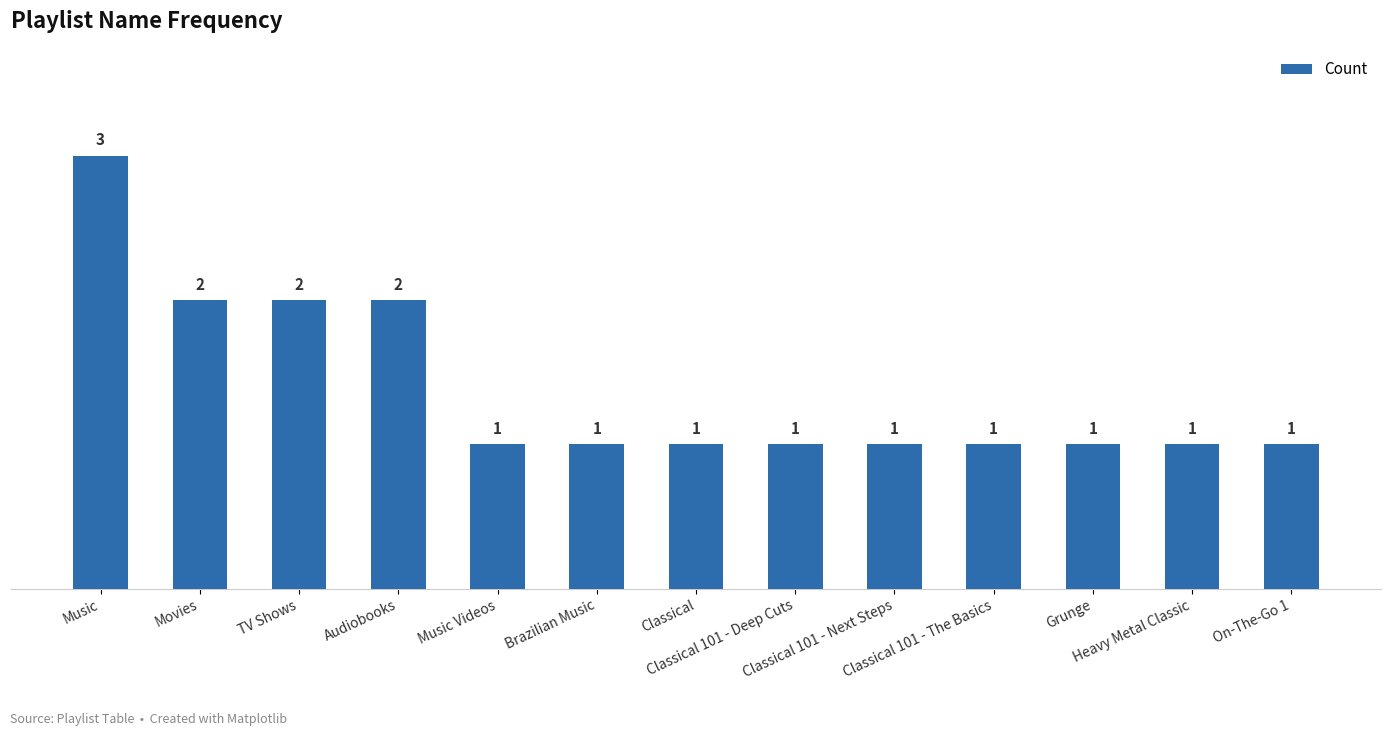

What is the ratio of the value at Brazilian Music to the value at Music?

0.3